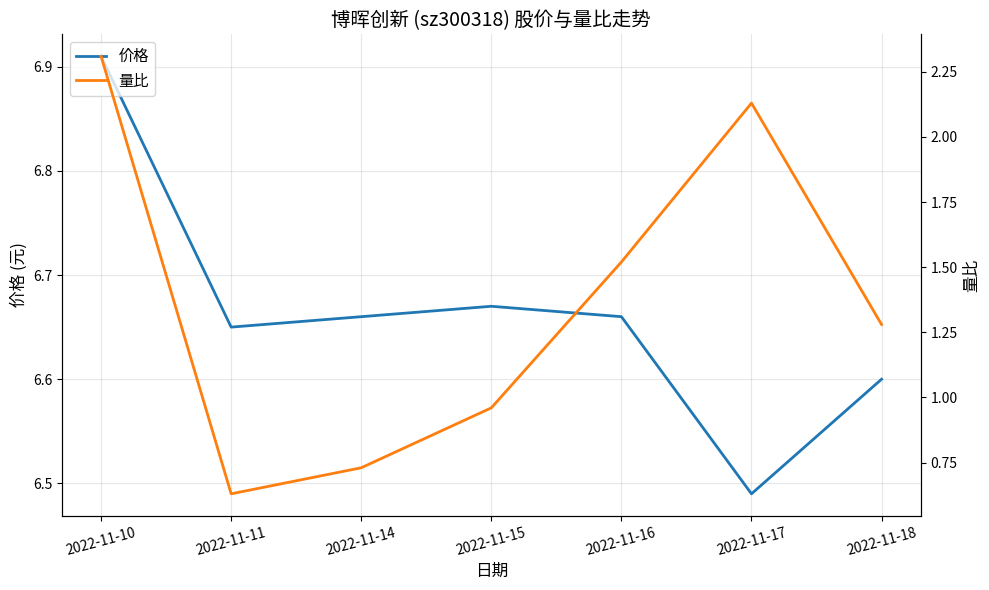

Which label corresponds to the largest value in the chart?

2022-11-10